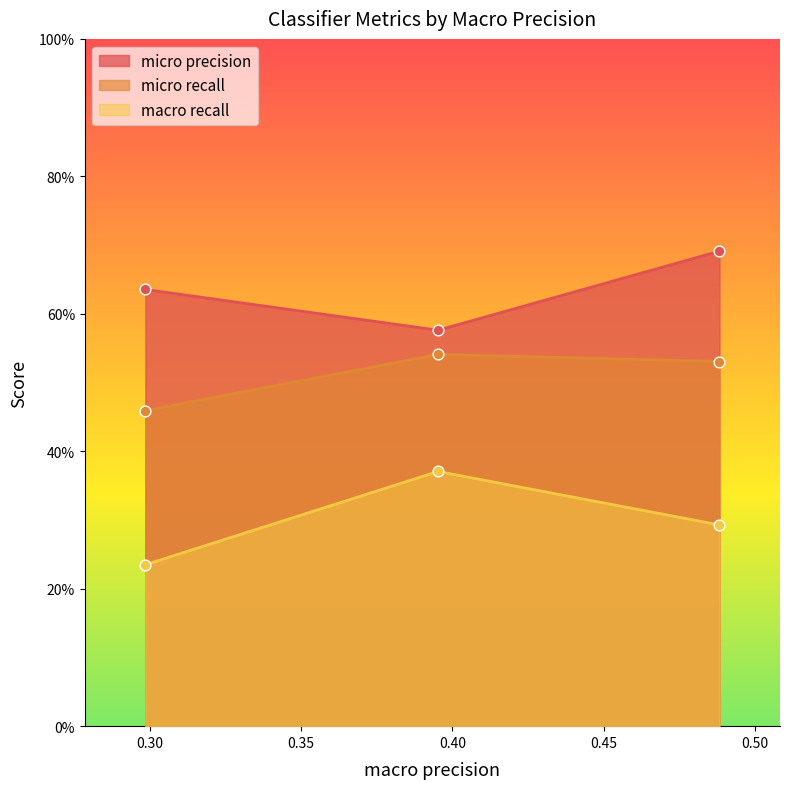

What are all the series names shown in the legend?

micro precision, micro recall, macro recall